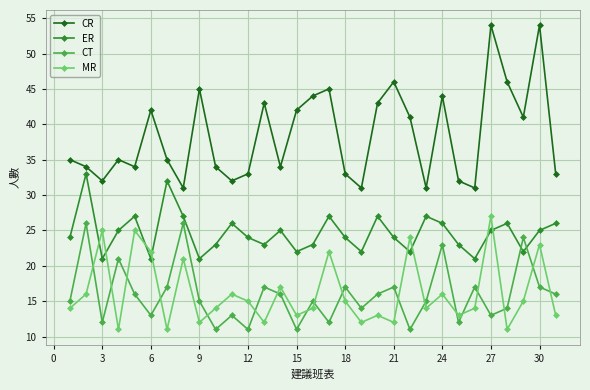

What is the value of the MR point at the 7th from the left?

11